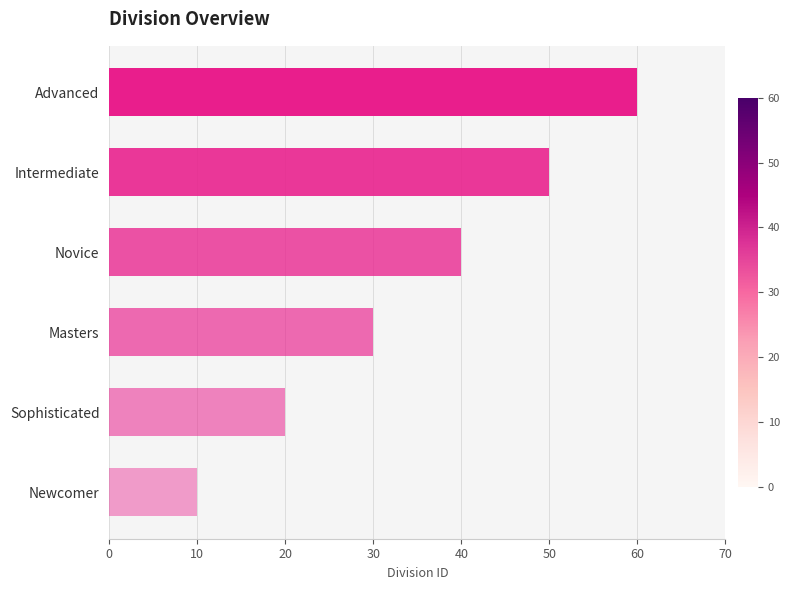

What value does the data have at Sophisticated, to the nearest 5?

20